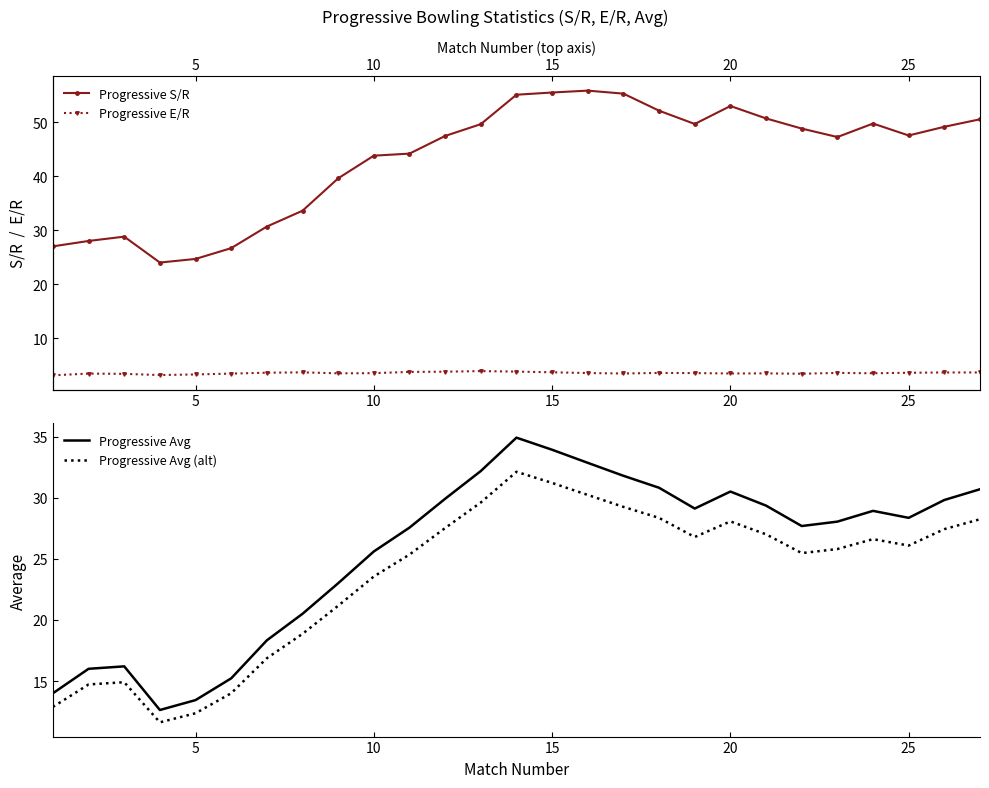

True or false: Progressive Avg and Progressive E/R intersect in this chart.

False